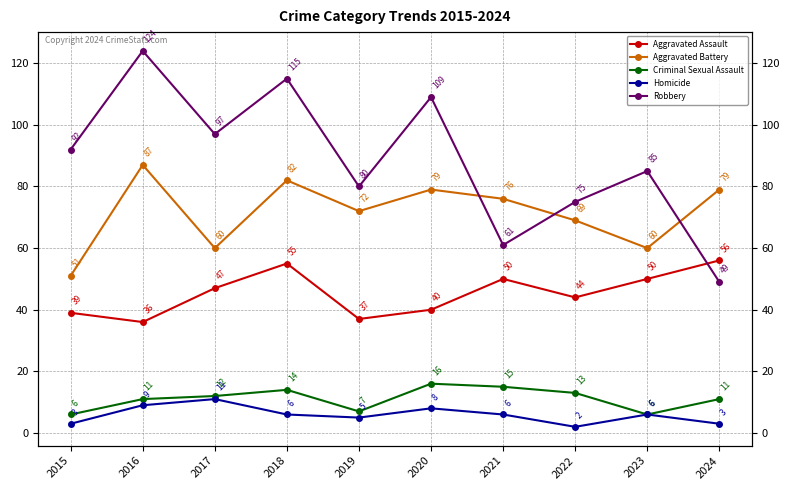

What is the difference between the maximum and minimum values in the Aggravated Battery series?

36